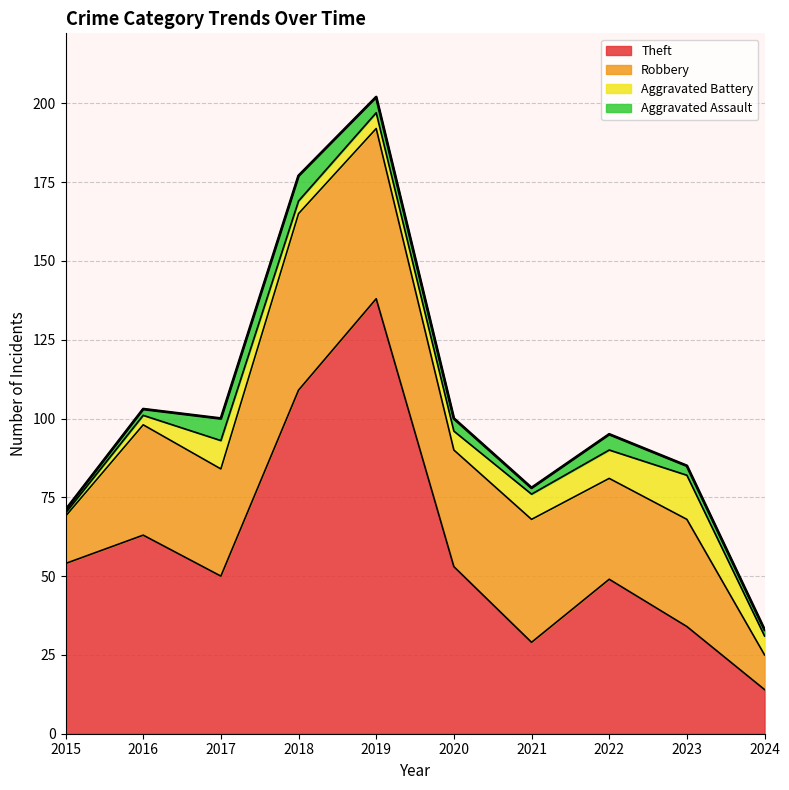

The Aggravated Assault series shows 4 at 2020. True or false?

True